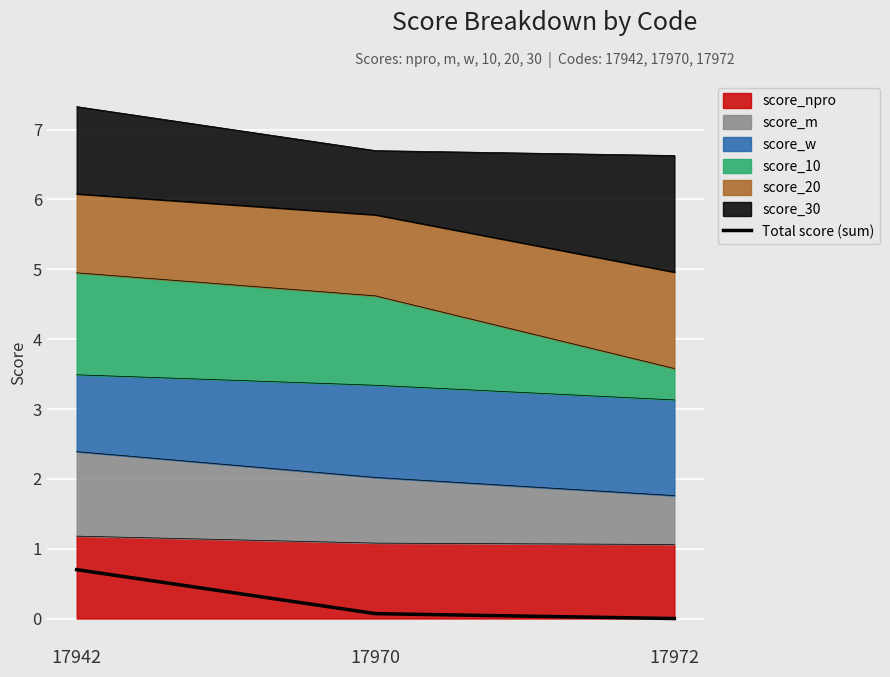

Reading left to right, what are all the values shown in this chart?

17942=0.7	17970=0.1	17972=0.0